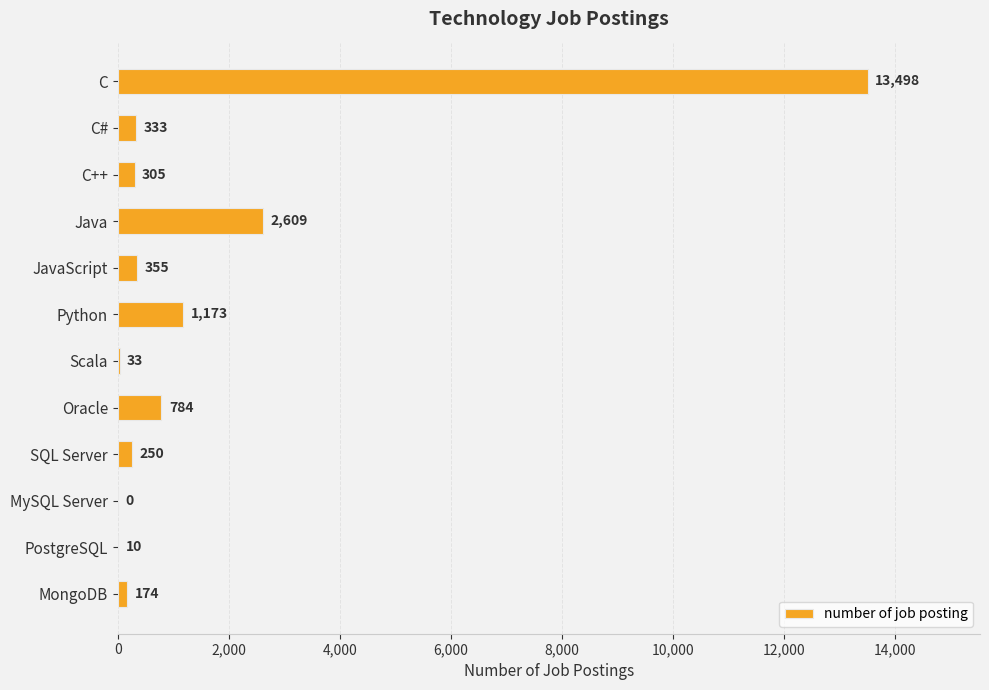

Is it true that the value at Scala is 33?

True